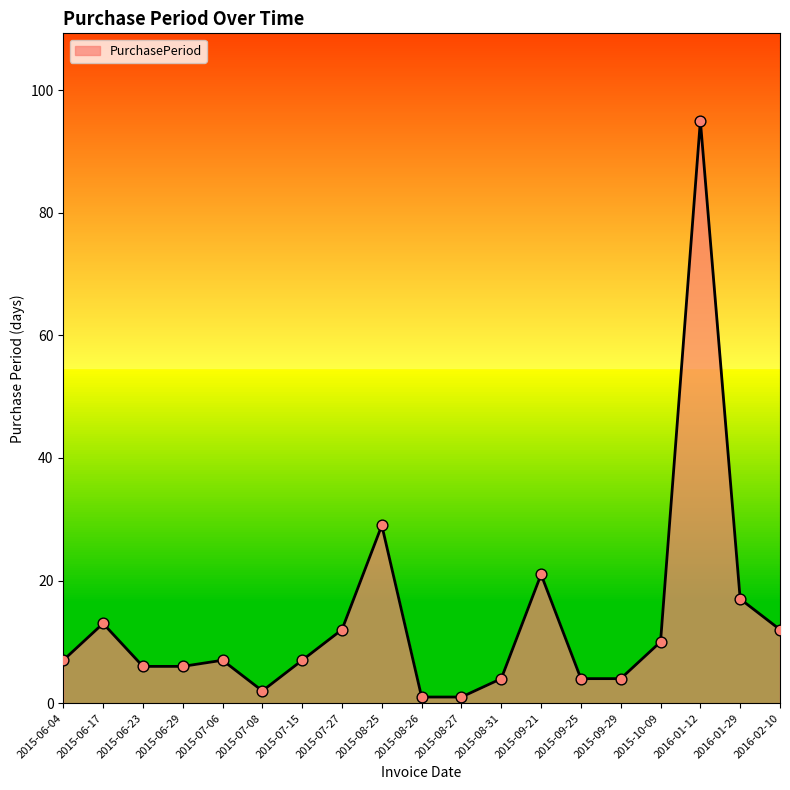

Approximately how many times larger is the value at 2015-07-06 compared to 2015-06-29?

1.2